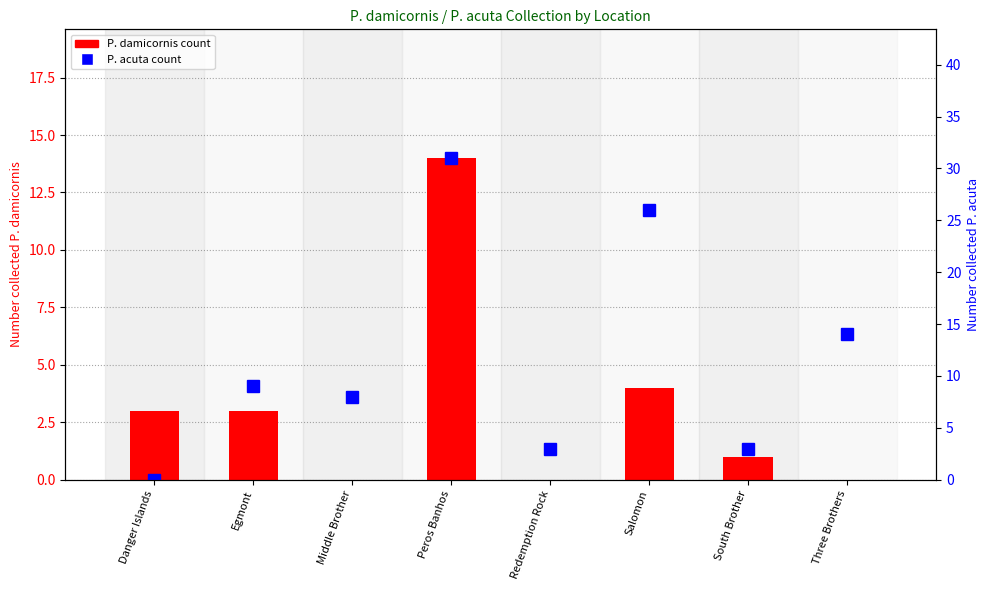

What is the label of the 4th bar from the right?

Redemption Rock